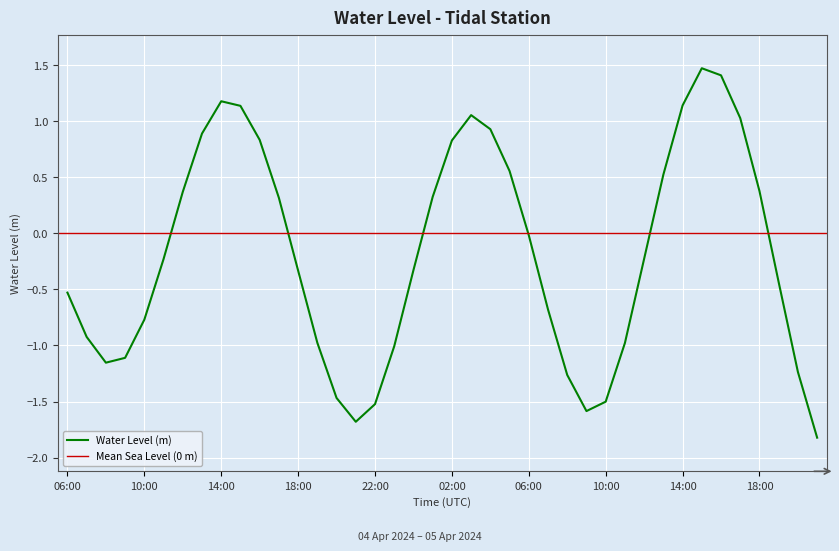

How many points are higher than both their immediate neighbors (excluding endpoints)?

3